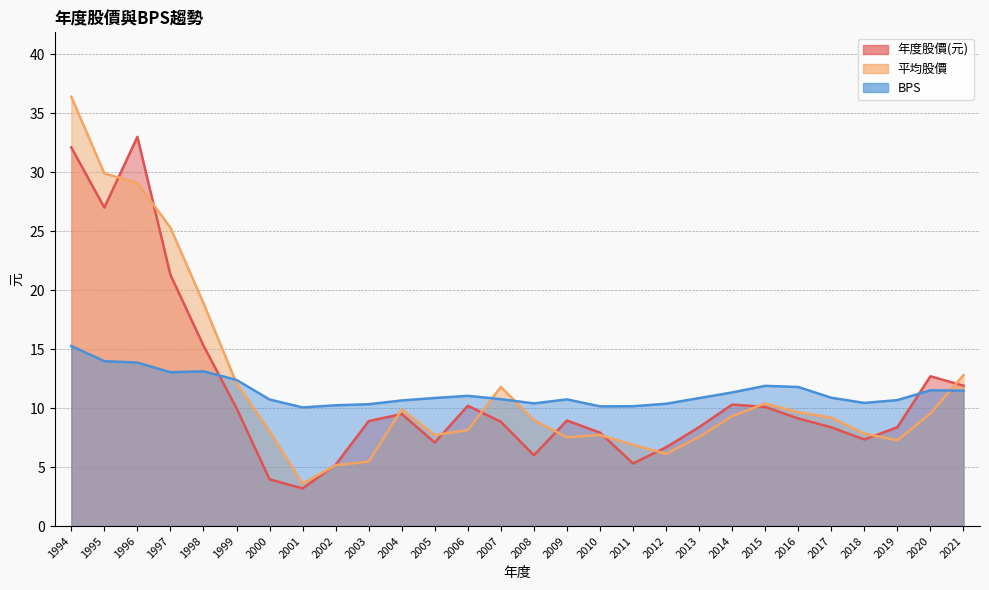

Rank the categories by 平均股價 value from lowest to highest.

2001, 2002, 2003, 2012, 2011, 2019, 2009, 2013, 2005, 2010, 2018, 2000, 2006, 2008, 2017, 2014, 2020, 2016, 2004, 2015, 2007, 1999, 2021, 1998, 1997, 1996, 1995, 1994